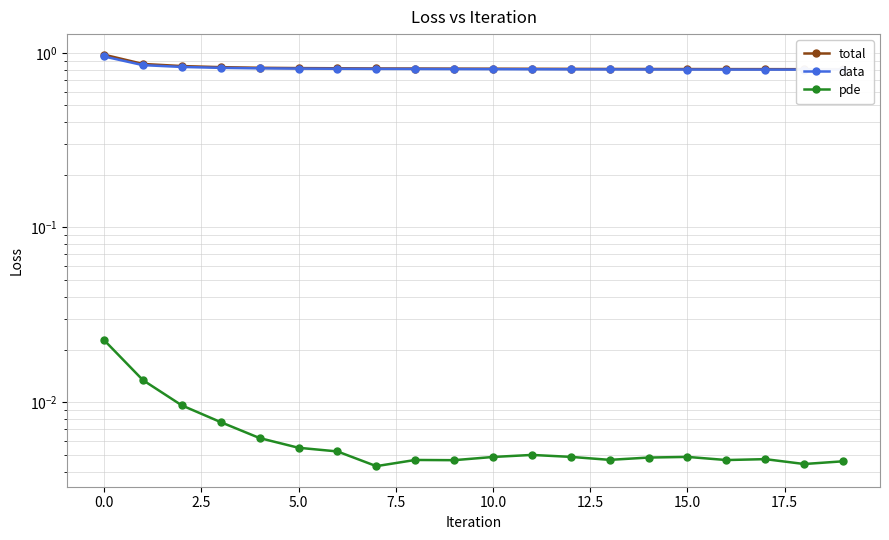

How many lines are shown in the chart?

3